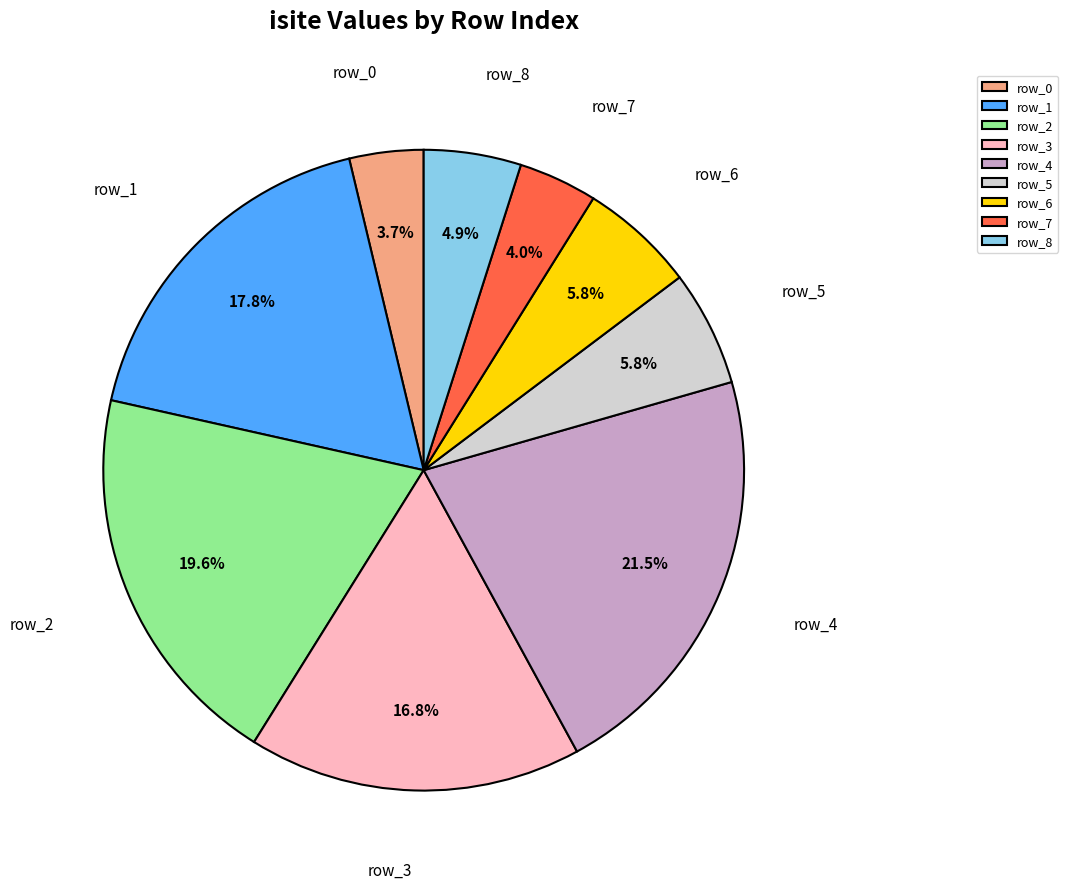

What is the ratio of the value at row_3 to the value at row_2?

0.9